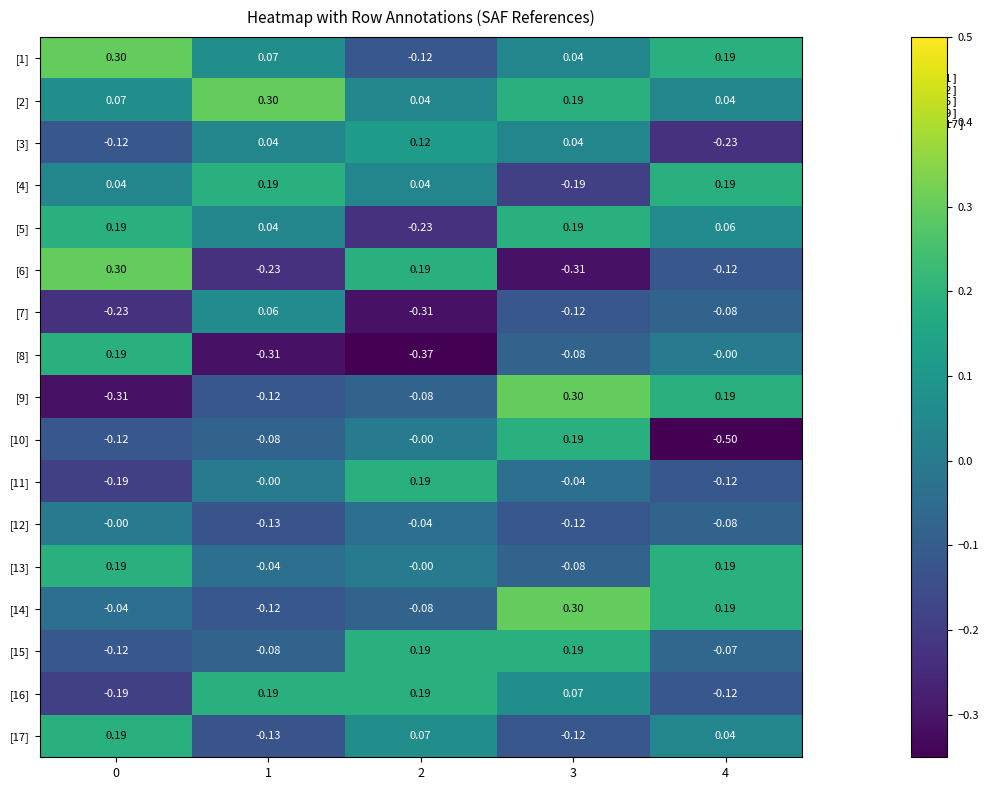

Reading left to right, list all the values displayed in this chart.

[1]: 0=0.3	1=0.1	2=-0.1	3=0.0	4=0.2
[2]: 0=0.1	1=0.3	2=0.0	3=0.2	4=0.0
[3]: 0=-0.1	1=0.0	2=0.1	3=0.0	4=-0.2
[4]: 0=0.0	1=0.2	2=0.0	3=-0.2	4=0.2
[5]: 0=0.2	1=0.0	2=-0.2	3=0.2	4=0.1
[6]: 0=0.3	1=-0.2	2=0.2	3=-0.3	4=-0.1
[7]: 0=-0.2	1=0.1	2=-0.3	3=-0.1	4=-0.1
[8]: 0=0.2	1=-0.3	2=-0.4	3=-0.1	4=-0.0
[9]: 0=-0.3	1=-0.1	2=-0.1	3=0.3	4=0.2
[10]: 0=-0.1	1=-0.1	2=-0.0	3=0.2	4=-0.5
[11]: 0=-0.2	1=-0.0	2=0.2	3=-0.0	4=-0.1
[12]: 0=-0.0	1=-0.1	2=-0.0	3=-0.1	4=-0.1
[13]: 0=0.2	1=-0.0	2=-0.0	3=-0.1	4=0.2
[14]: 0=-0.0	1=-0.1	2=-0.1	3=0.3	4=0.2
[15]: 0=-0.1	1=-0.1	2=0.2	3=0.2	4=-0.1
[16]: 0=-0.2	1=0.2	2=0.2	3=0.1	4=-0.1
[17]: 0=0.2	1=-0.1	2=0.1	3=-0.1	4=0.0